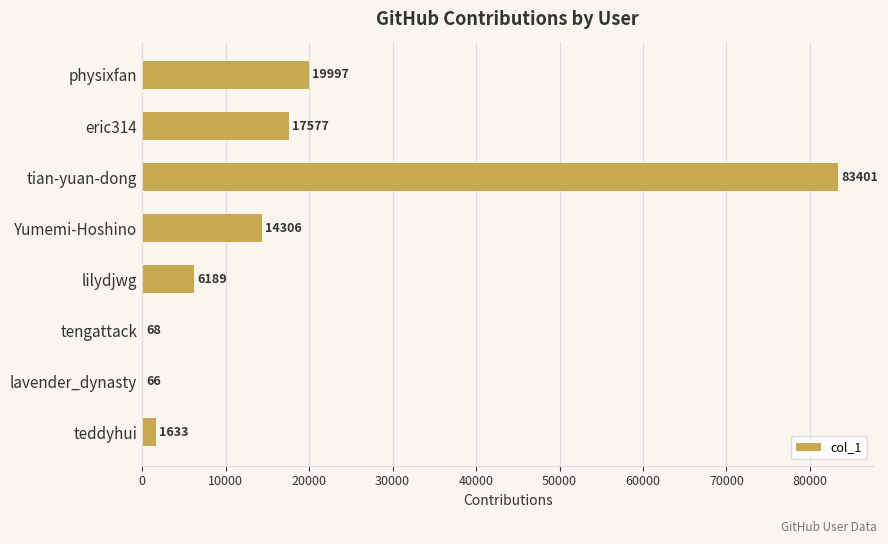

What is the change in value from Yumemi-Hoshino to tengattack?

-14238